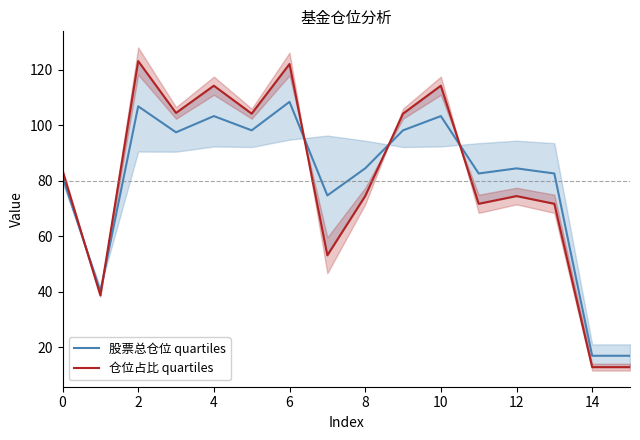

What are all the series names shown in the legend?

股票总仓位 quartiles, 仓位占比 quartiles